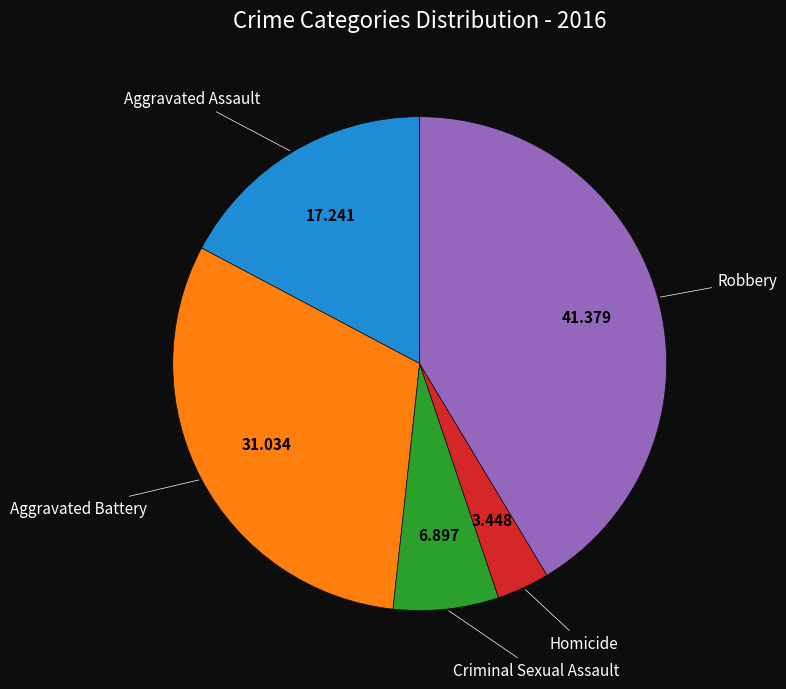

Is there a majority slice in this chart?

No